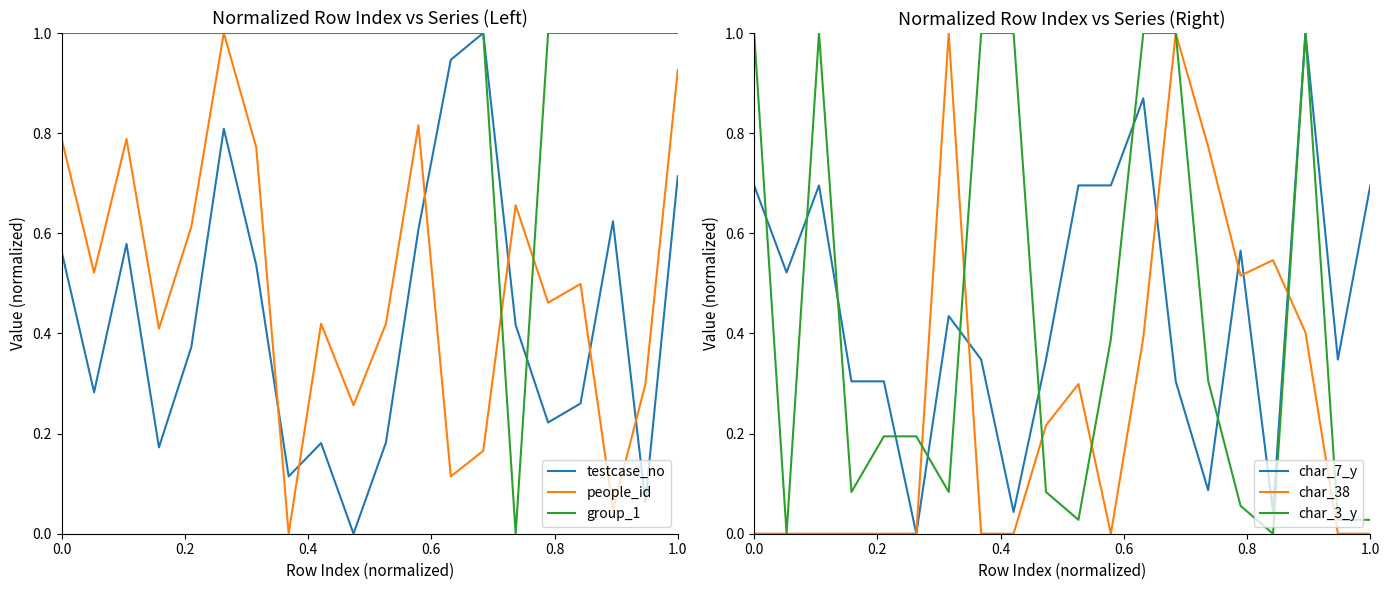

What are all the series names shown in the legend?

testcase_no, people_id, group_1, char_7_y, char_38, char_3_y